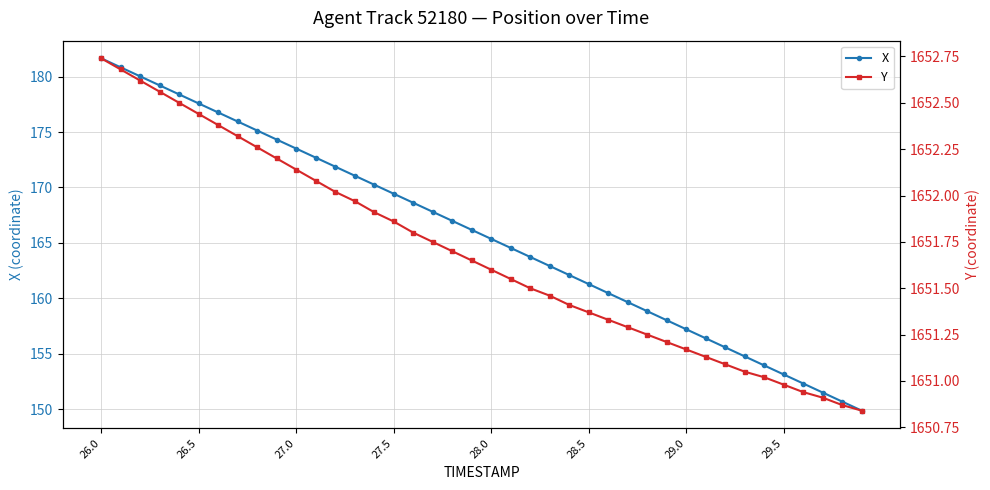

True or false: X has more than 1 points higher than both neighbors.

False